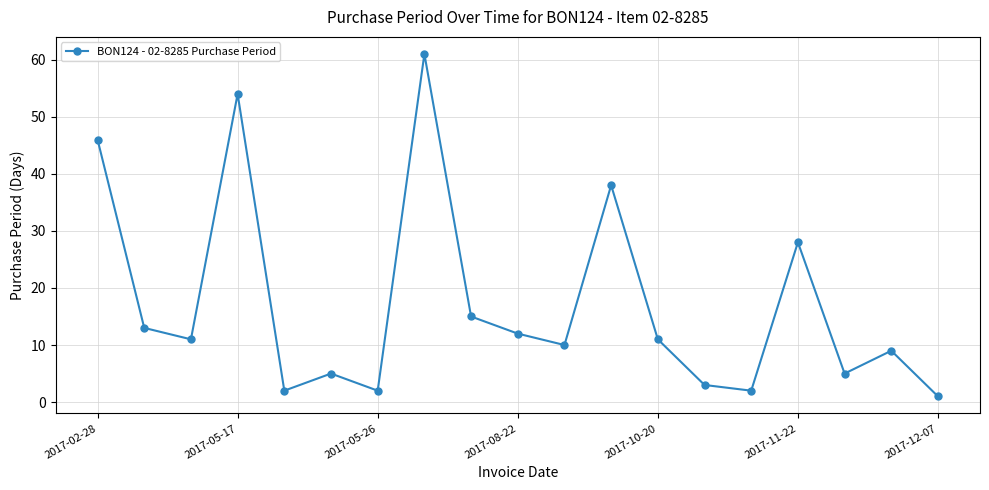

Reading right to left, transcribe all the data shown in this chart.

1	9	5	28	2	3	11	38	10	12	15	61	2	5	2	54	11	13	46